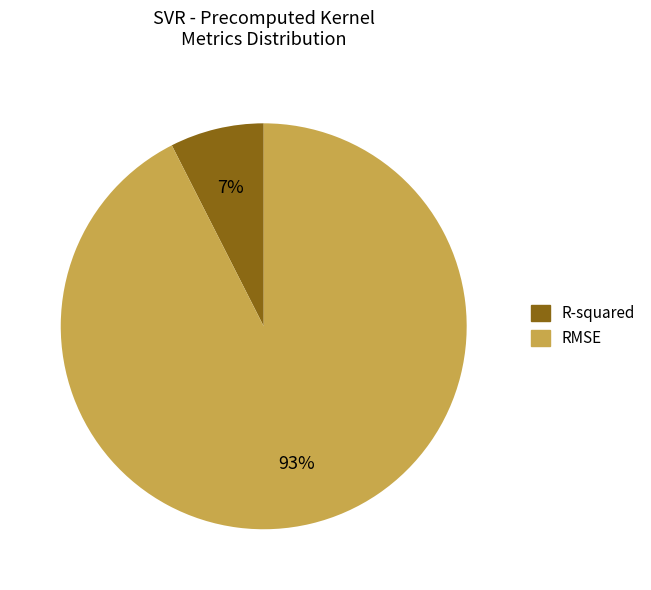

To the nearest percent, what is the combined percentage of R-squared and RMSE?

100%